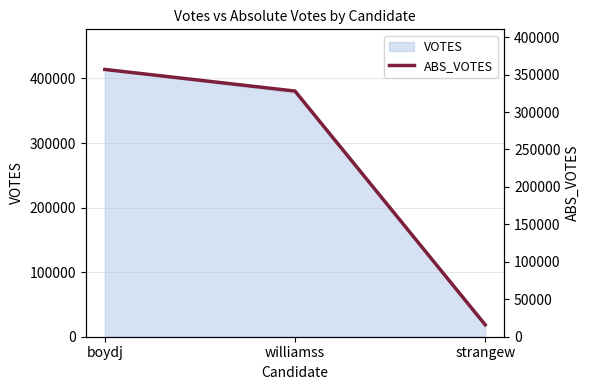

What is the maximum value shown in the chart?

356916